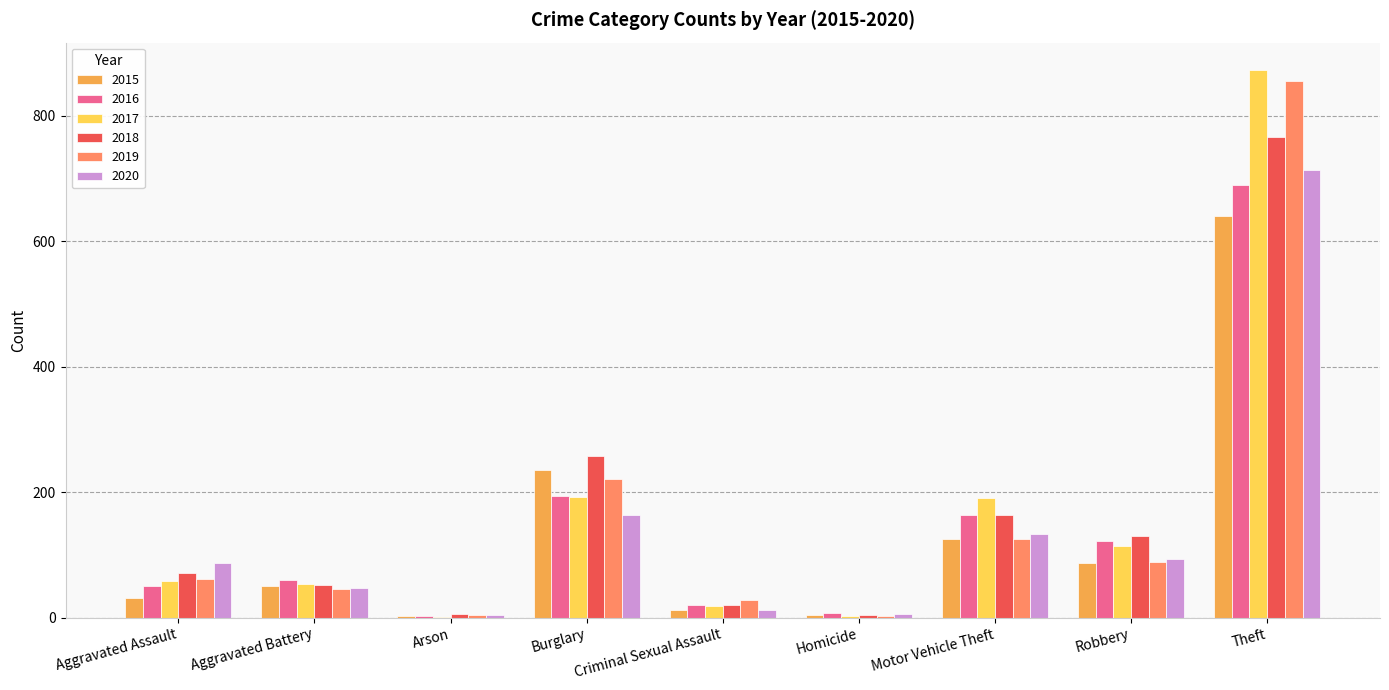

The value of 2018 at Robbery is 180. True or false?

False